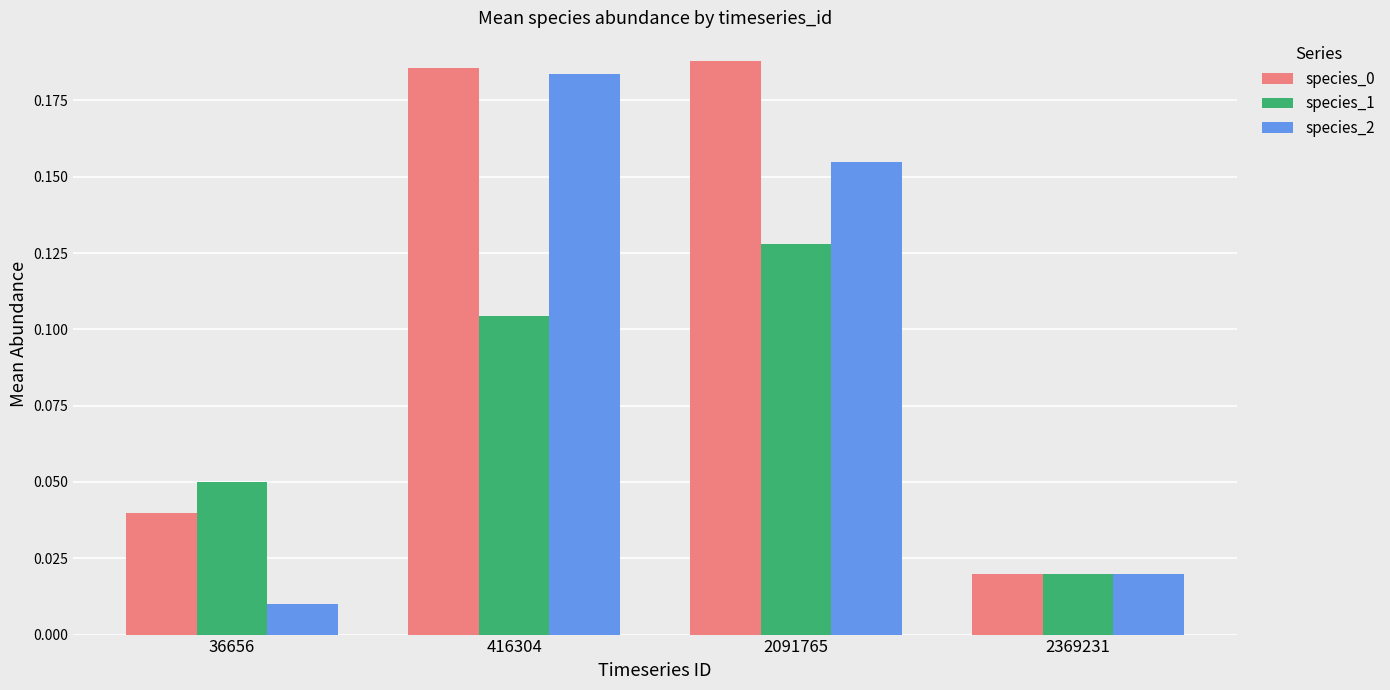

Is it true that species_2 equals 0.3 at 2091765?

False